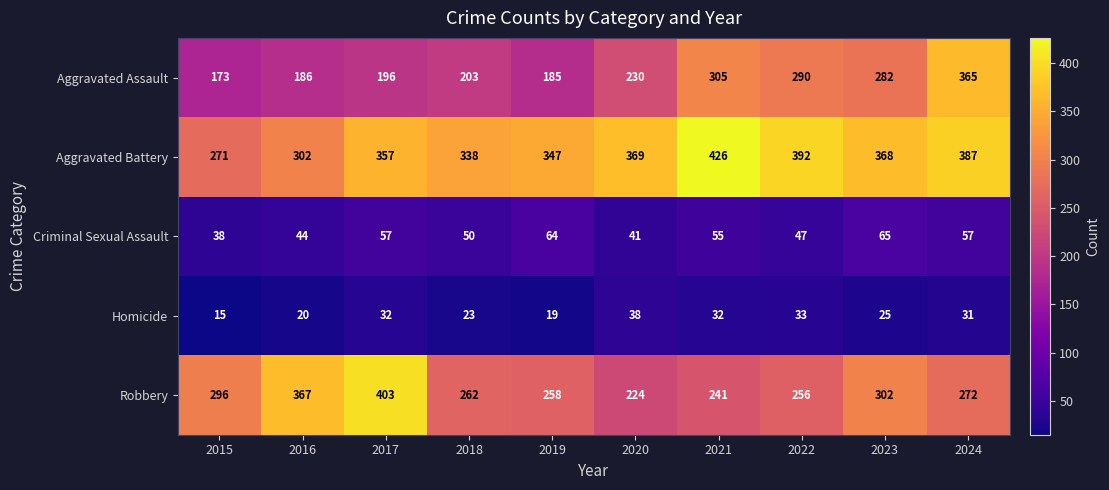

What is the spread (max minus min) of values at 2019?

328